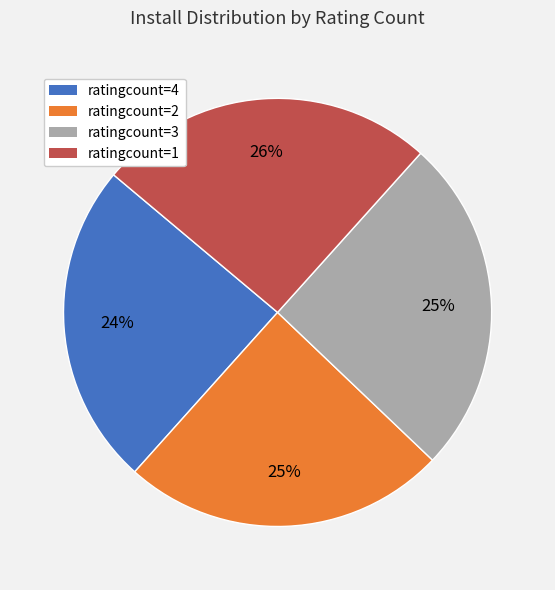

Does any single category account for the majority?

No